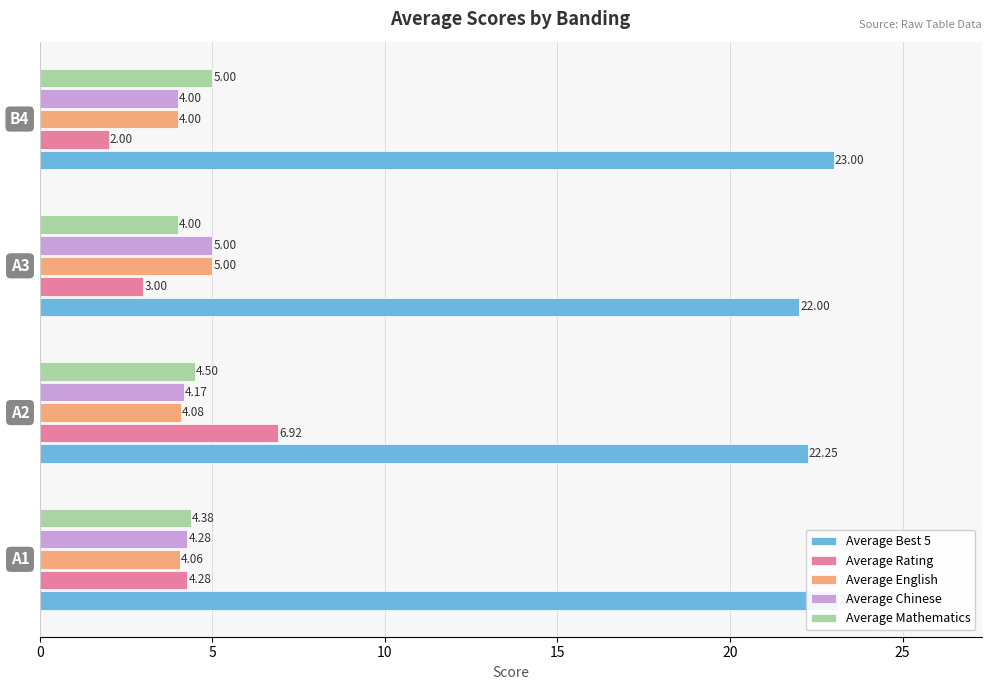

How many categories are shown in the chart?

4